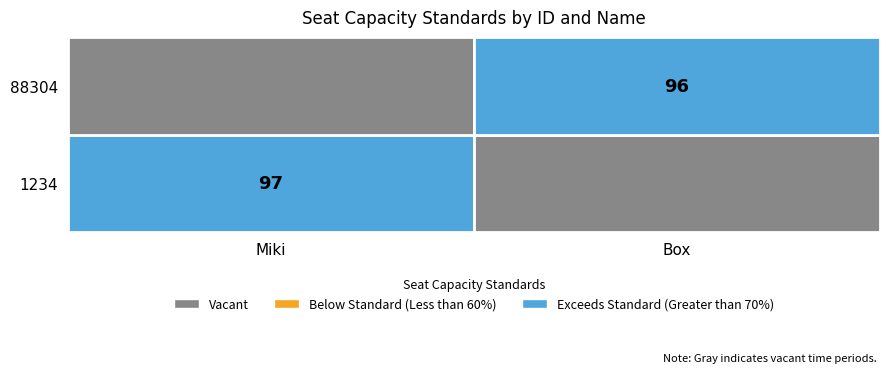

What is the average value of the 88304 series?

96